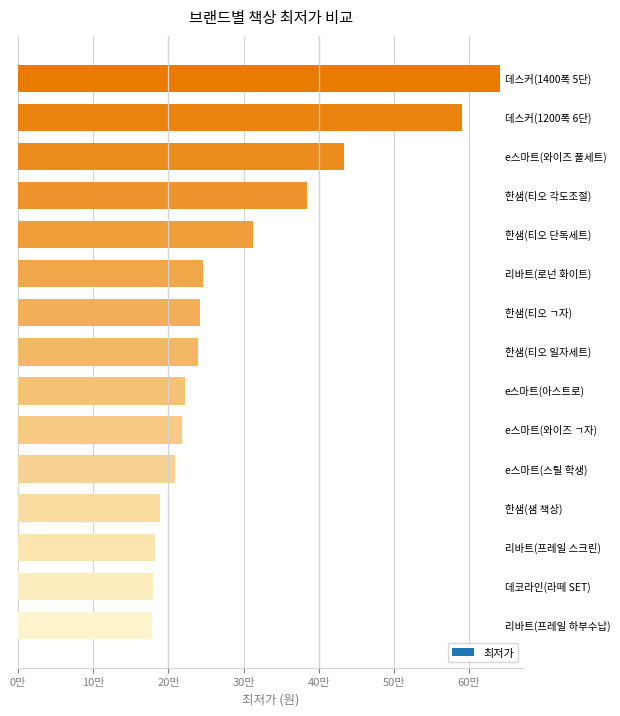

Does the chart contain any negative values?

No